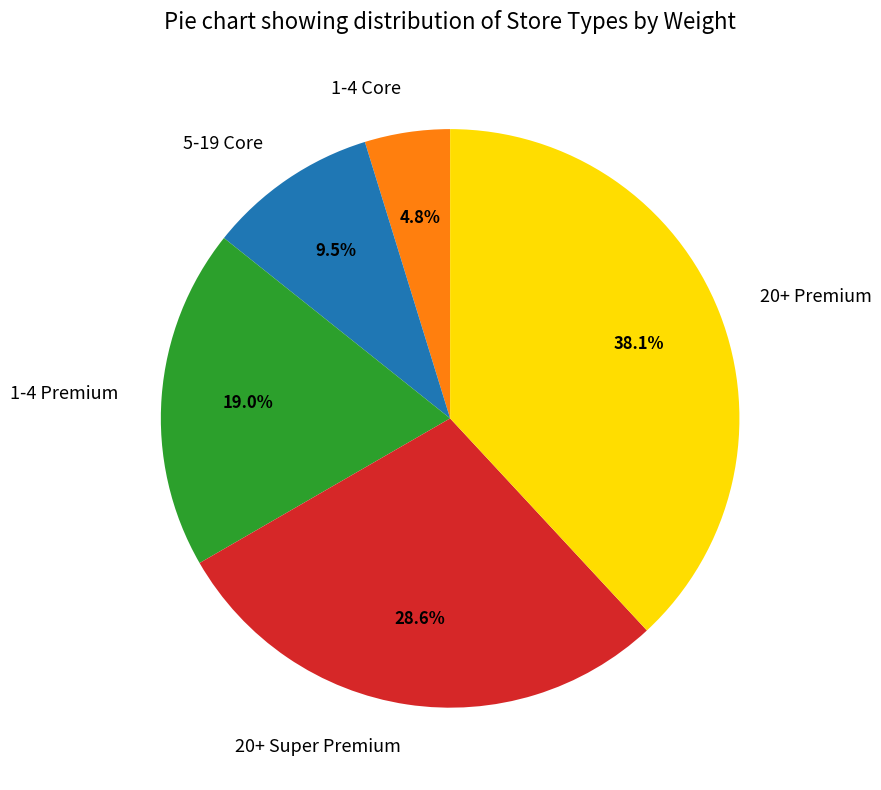

Rank the categories by value from highest to lowest.

20+ Premium, 20+ Super Premium, 1-4 Premium, 5-19 Core, 1-4 Core